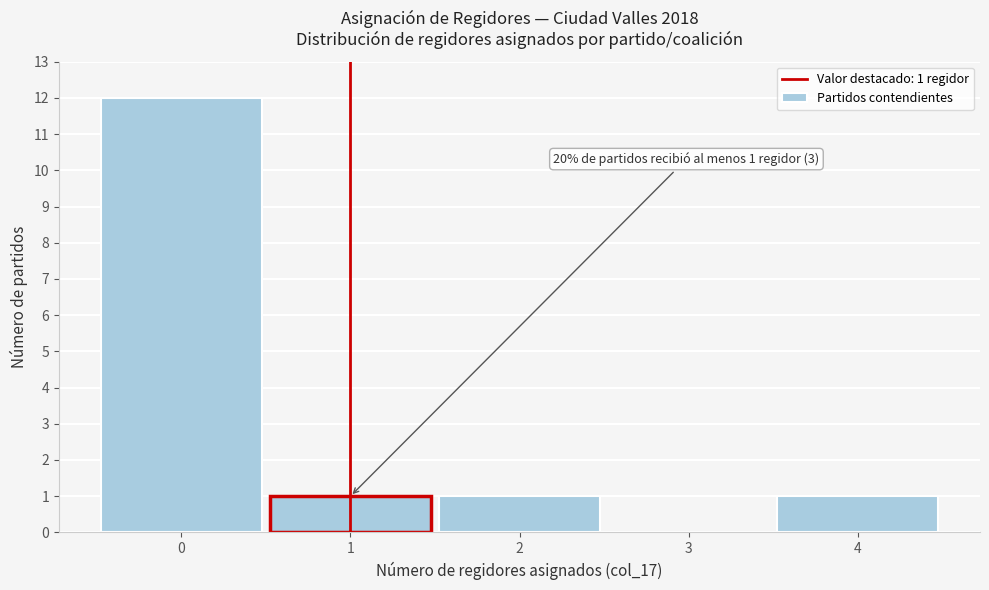

Over which range of the x-axis is the bar tallest?

-0.5 to 0.5